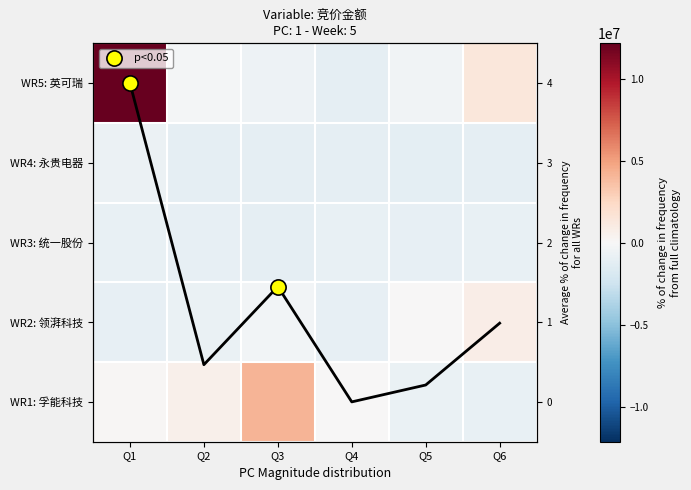

What is the approximate value of WR1: 孚能科技 at Q6?

-857172.2